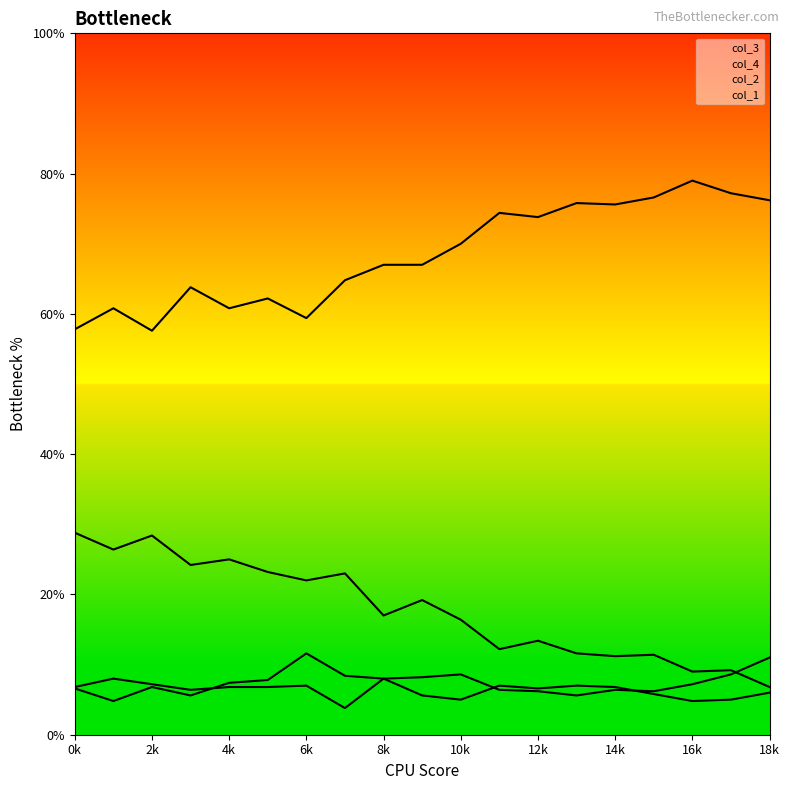

What is the sum of all col_3 line values?

338.4